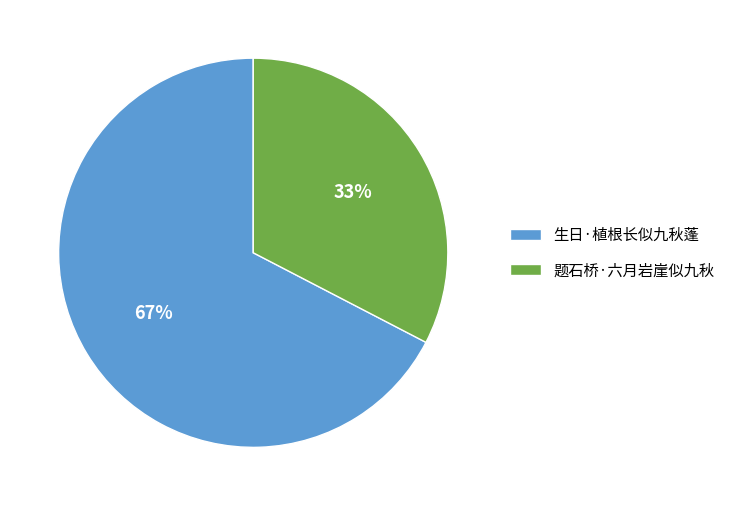

Rank the categories by value from highest to lowest.

生日·植根长似九秋蓬, 题石桥·六月岩崖似九秋